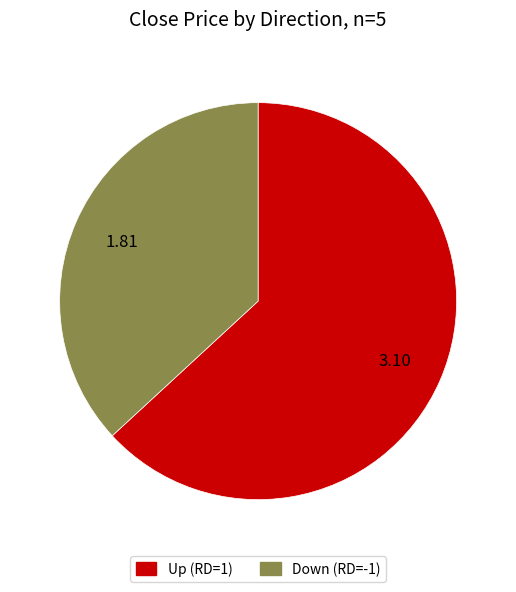

Which category has the biggest portion of the pie?

Up (RD=1)